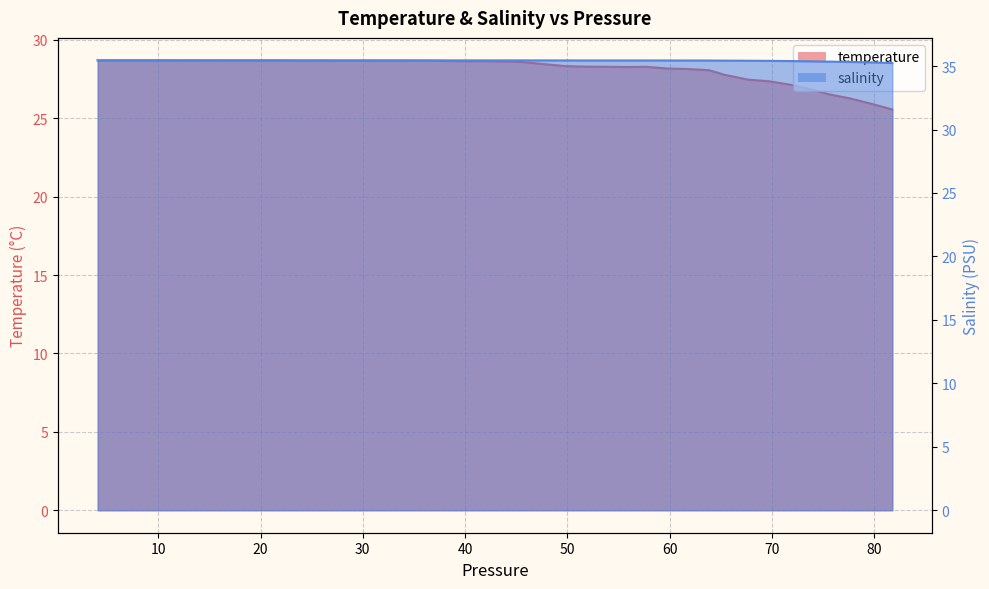

True or false: salinity and temperature intersect in this chart.

False